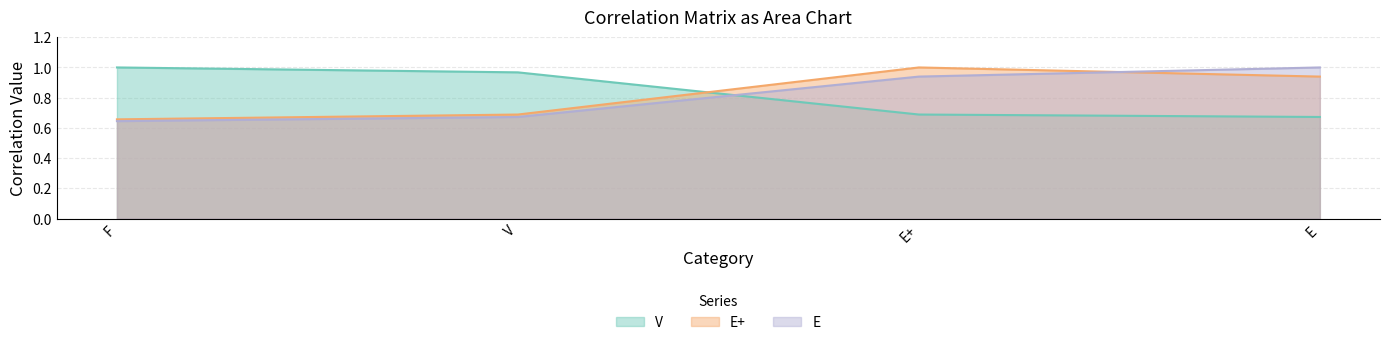

Is it true that V equals 1.0 at V?

True